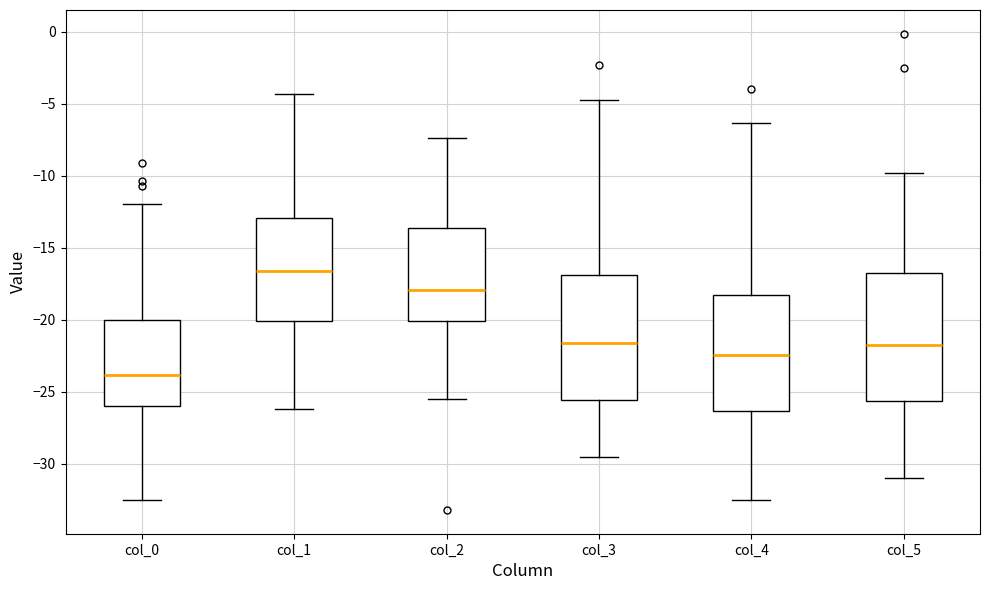

Which box has the highest median line?

col_1